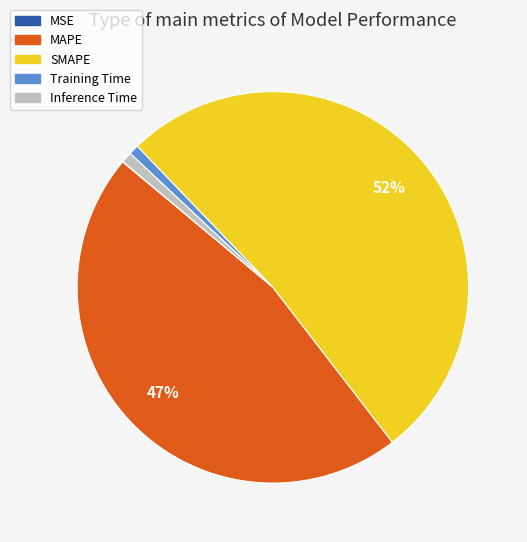

Which category has the biggest portion of the pie?

SMAPE